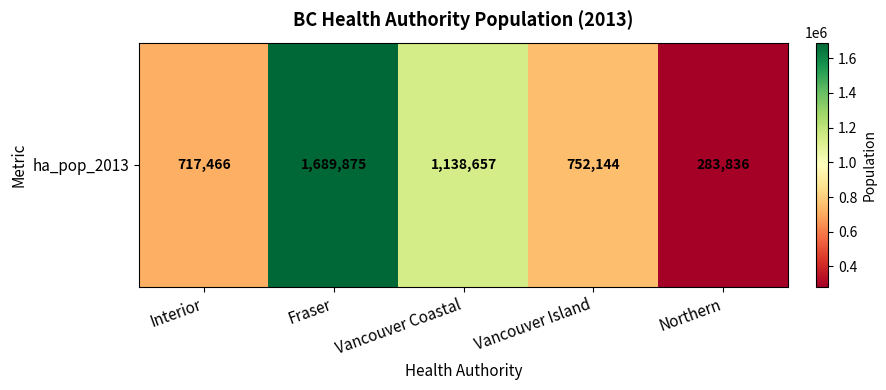

What is the change in value from Vancouver Island to Northern?

-468308